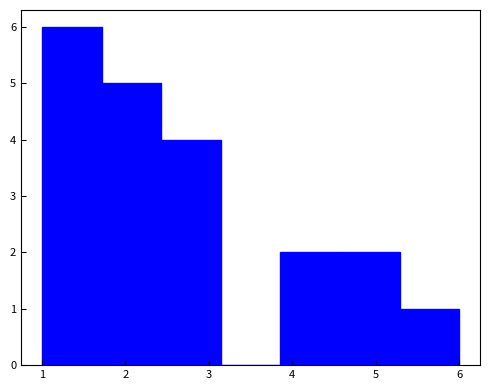

Reading left to right, transcribe this chart: for each bar, give the range it covers on the x-axis and its height. Neither the bar edges nor the heights are printed on the chart, so give them approximately, as read against the axes.

1.0 to 1.7: 6
1.7 to 2.4: 5
2.4 to 3.1: 4
3.1 to 3.9: 0
3.9 to 4.6: 2
4.6 to 5.3: 2
5.3 to 6.0: 1